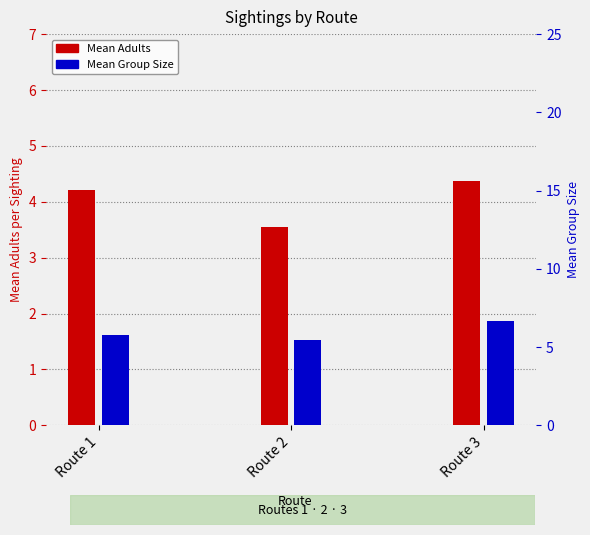

How many bars are there in each group?

2